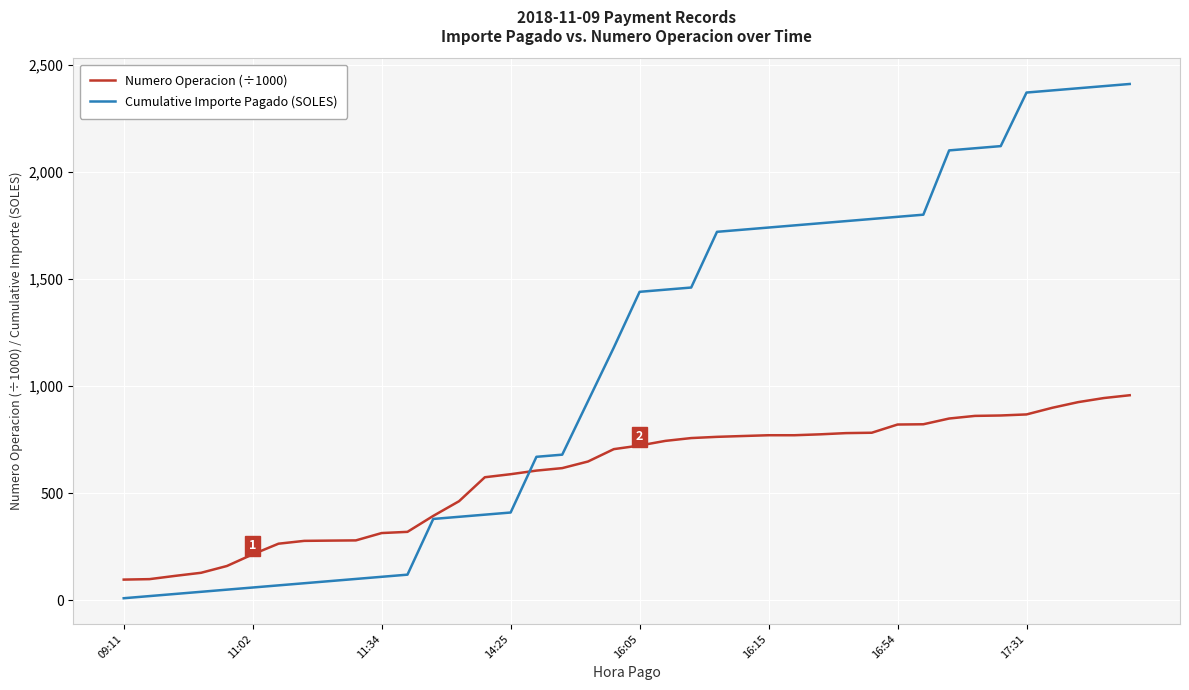

Which series has the largest total across all categories?

Cumulative Importe Pagado (SOLES)